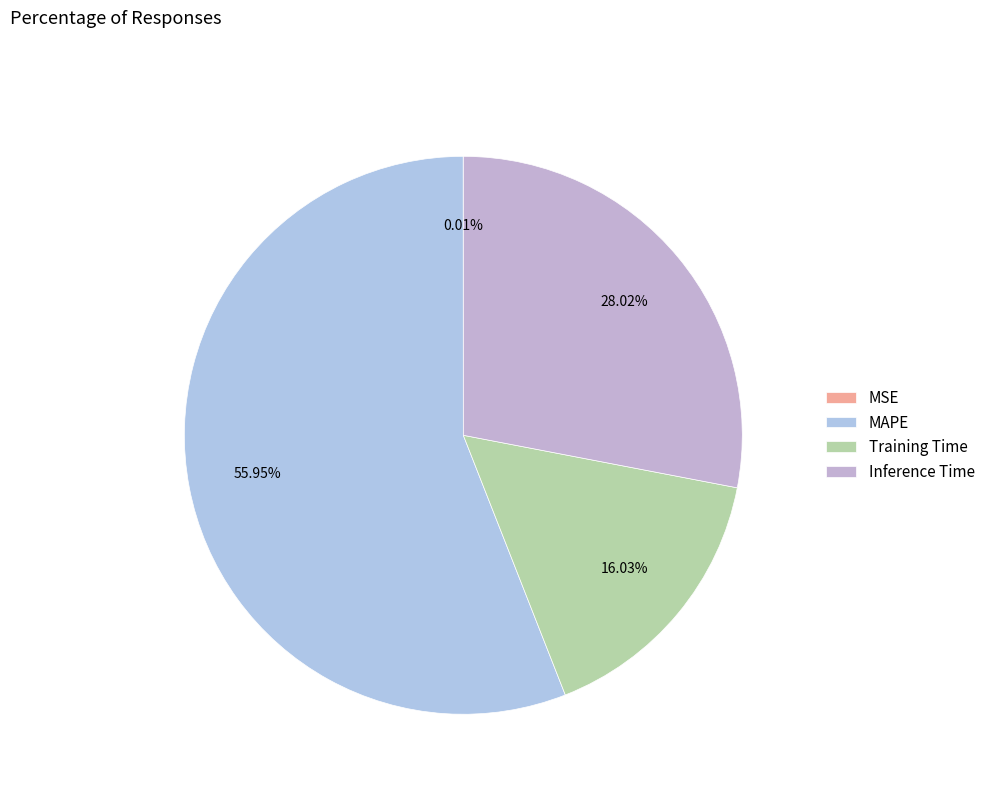

Which category accounts for the majority?

MAPE